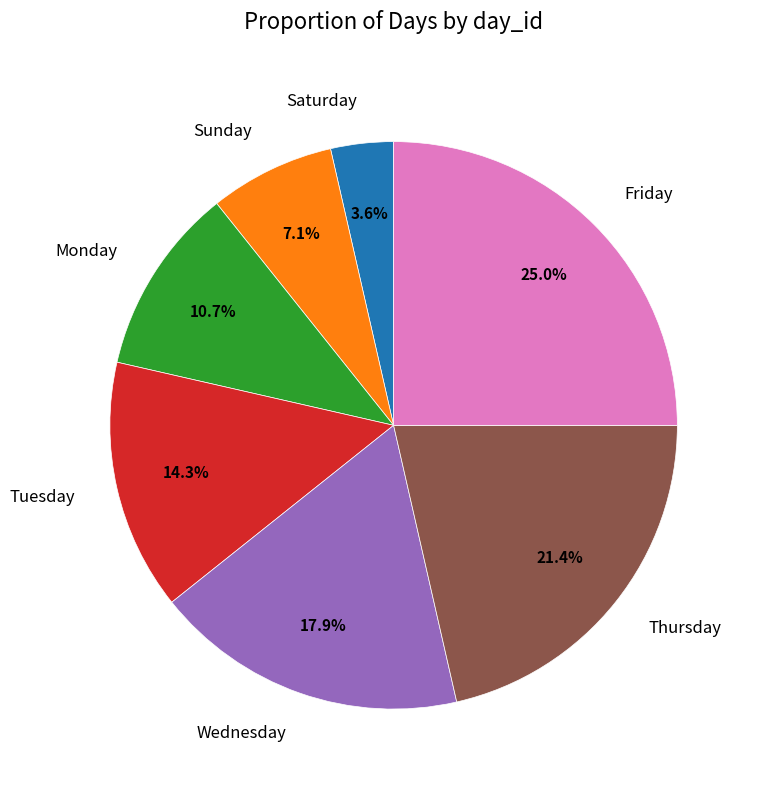

Is there a majority slice in this chart?

No